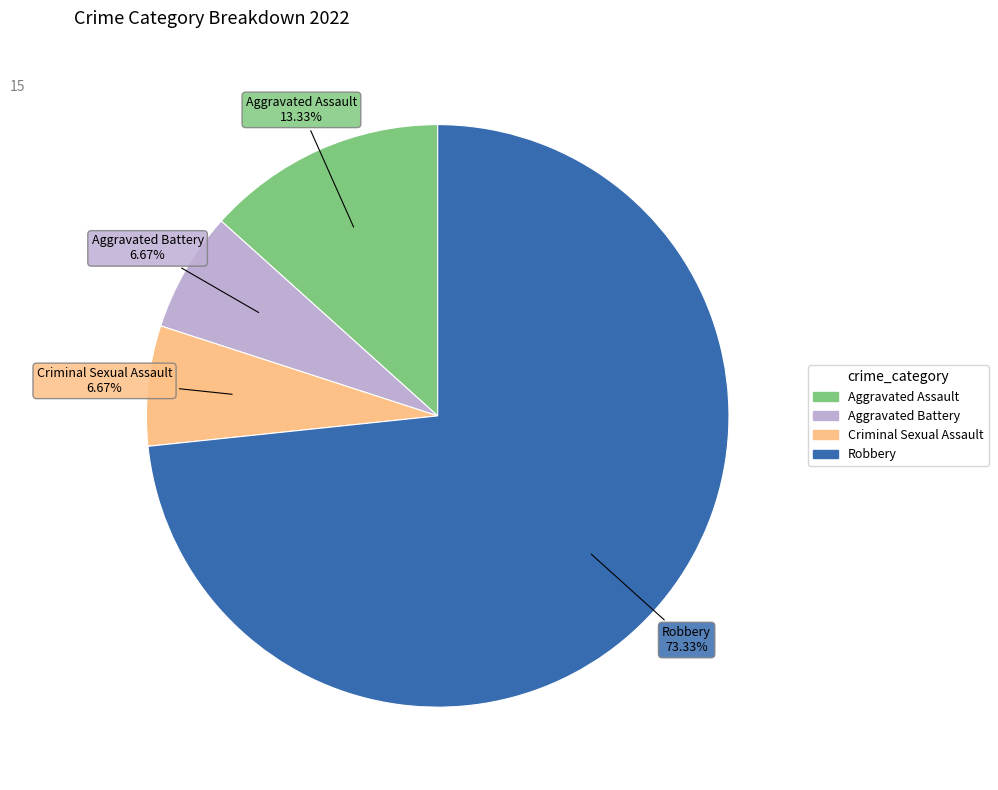

To the nearest percent, what portion does Aggravated Battery represent?

7%